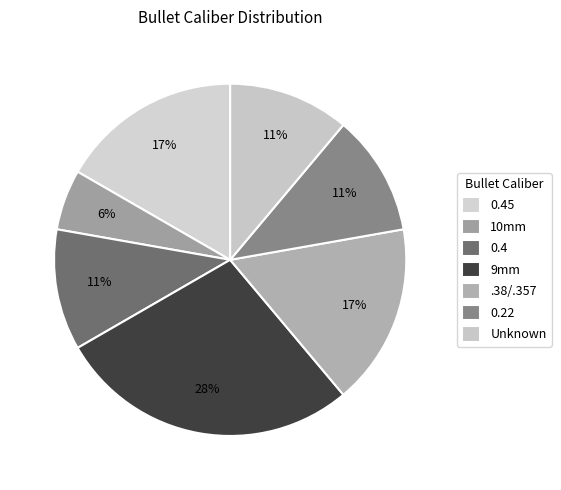

Count the number of slices in the pie.

7